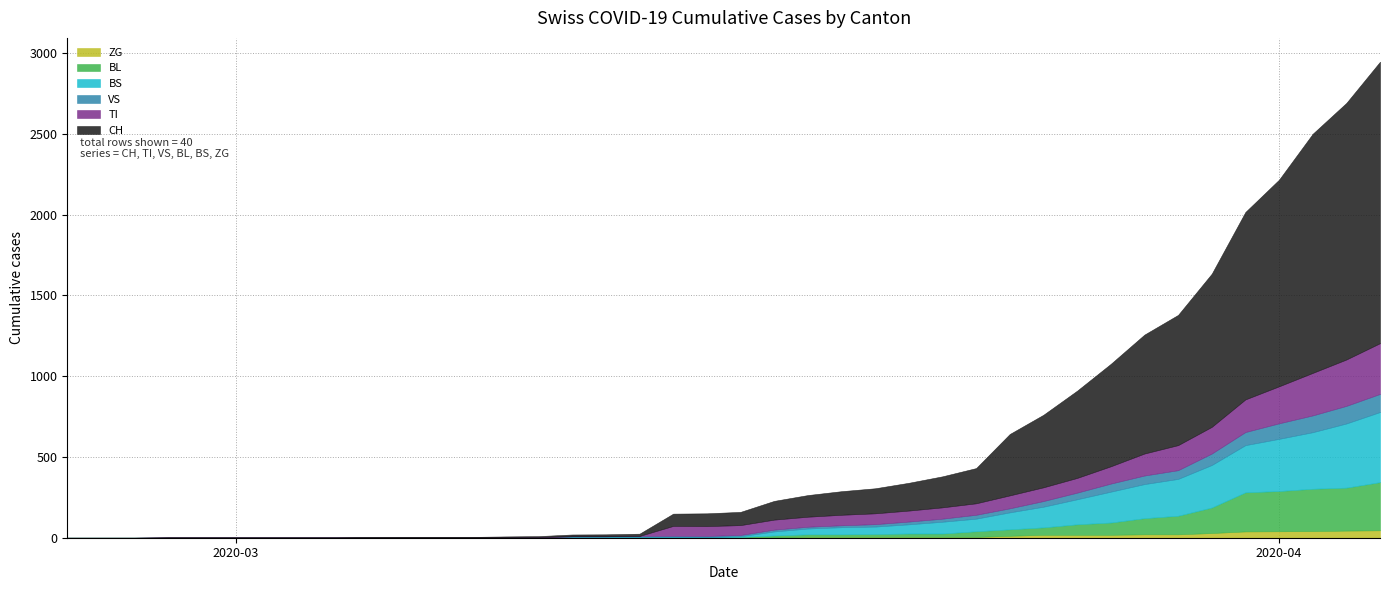

At how many categories does at least one series exceed 1691?

1